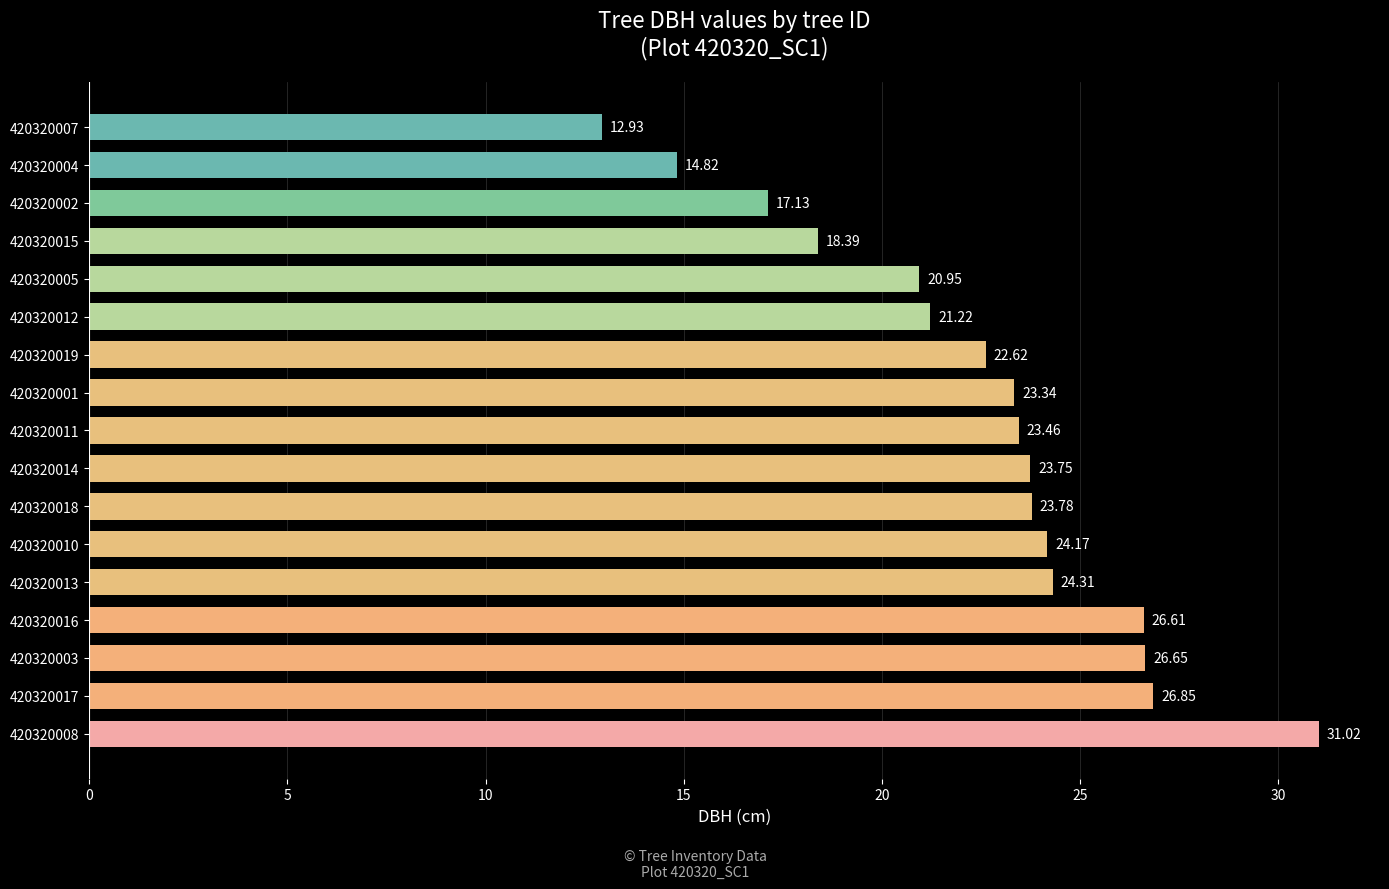

Rank the categories by value from highest to lowest.

420320008, 420320017, 420320003, 420320016, 420320013, 420320010, 420320018, 420320014, 420320011, 420320001, 420320019, 420320012, 420320005, 420320015, 420320002, 420320004, 420320007